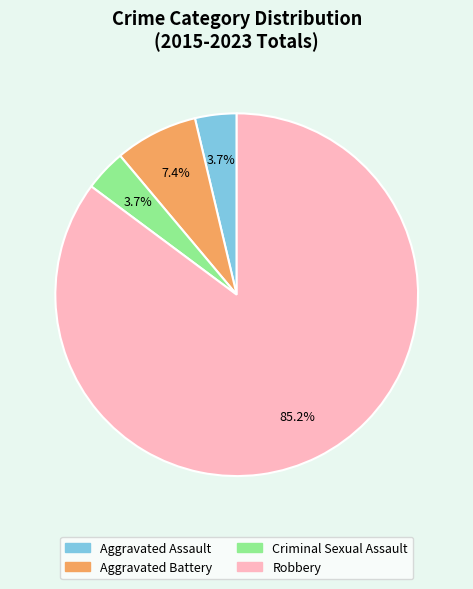

Which has a higher value, Aggravated Battery or Aggravated Assault?

Aggravated Battery